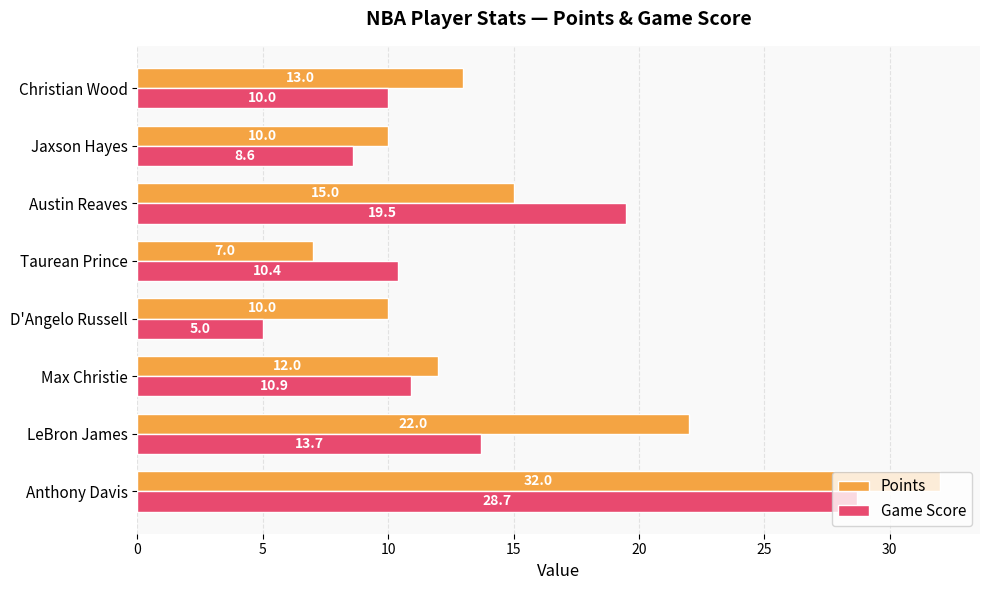

Where is Game Score nearest to the value 16?

LeBron James